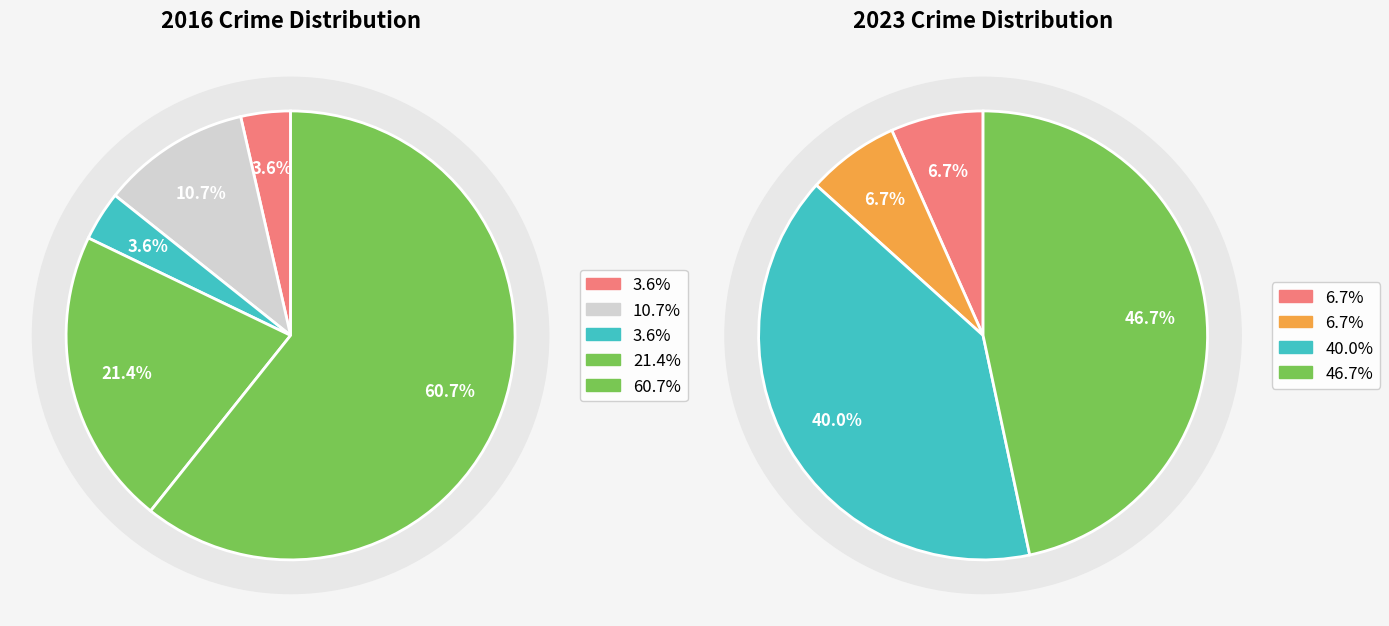

Do values_2016 and 2 together represent more than half of the pie?

No